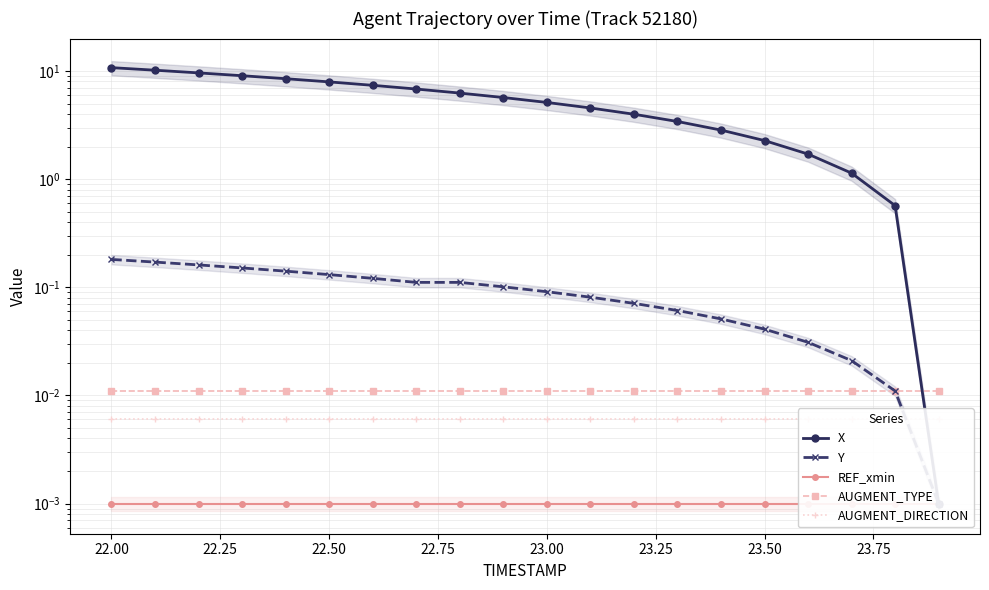

Which series has the largest total across all categories?

X